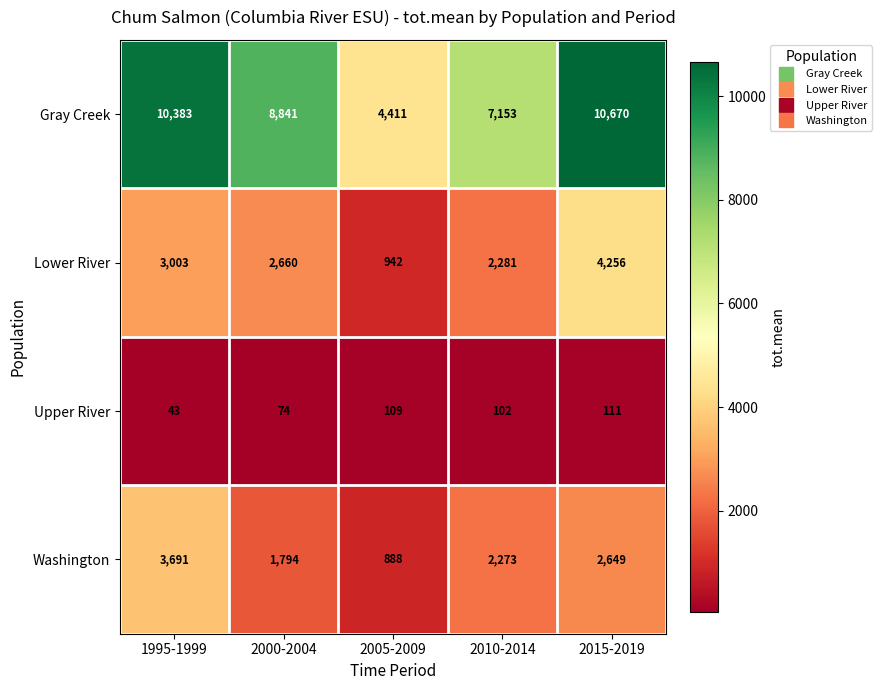

Which series has the widest spread of values?

Gray Creek